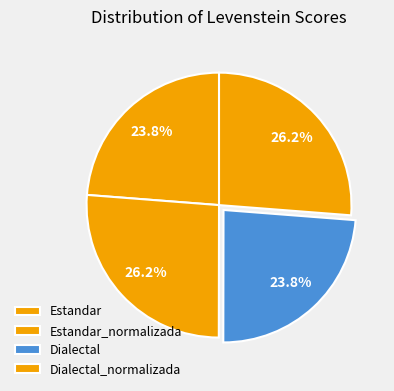

What is the smallest slice in the pie chart?

Estandar